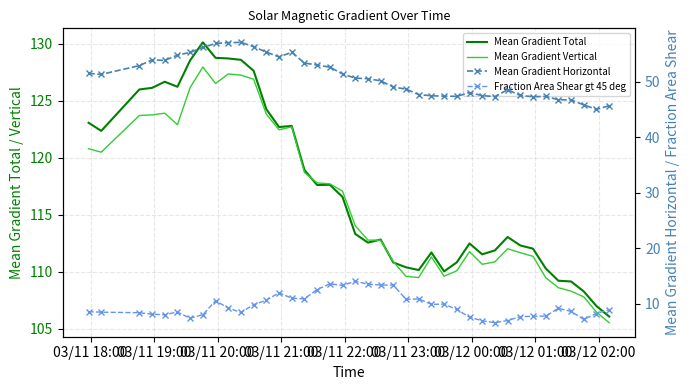

What is the smallest value displayed?

6.6